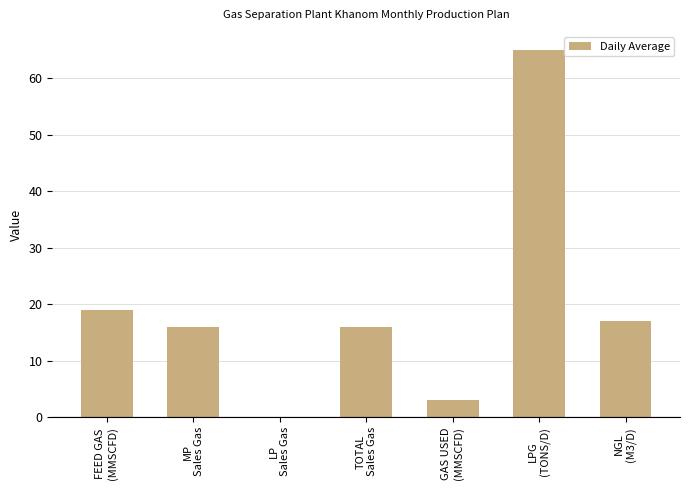

What is the sum of all values?

136